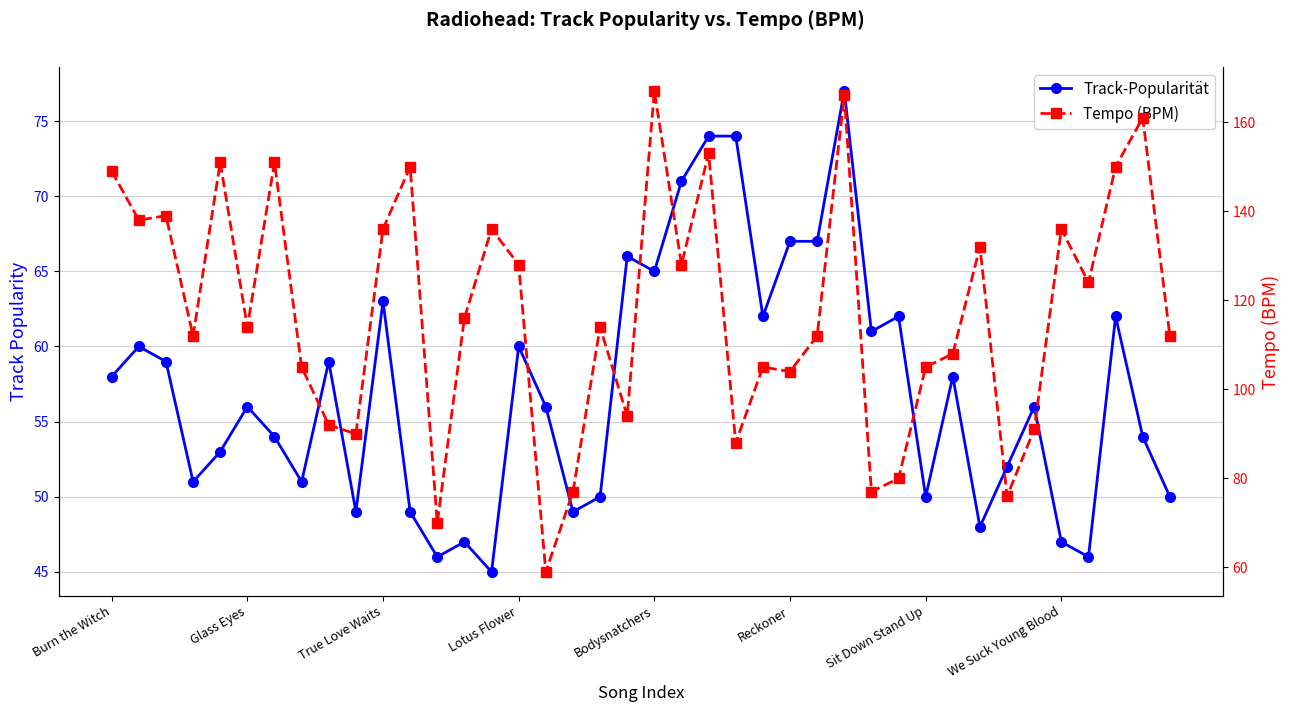

At which label does Tempo (BPM) first exceed 114?

Burn the Witch